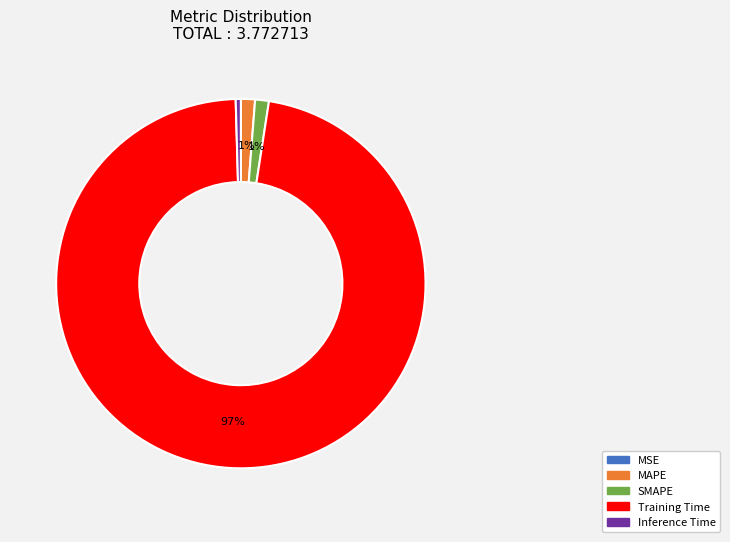

Which category accounts for the majority?

Training Time